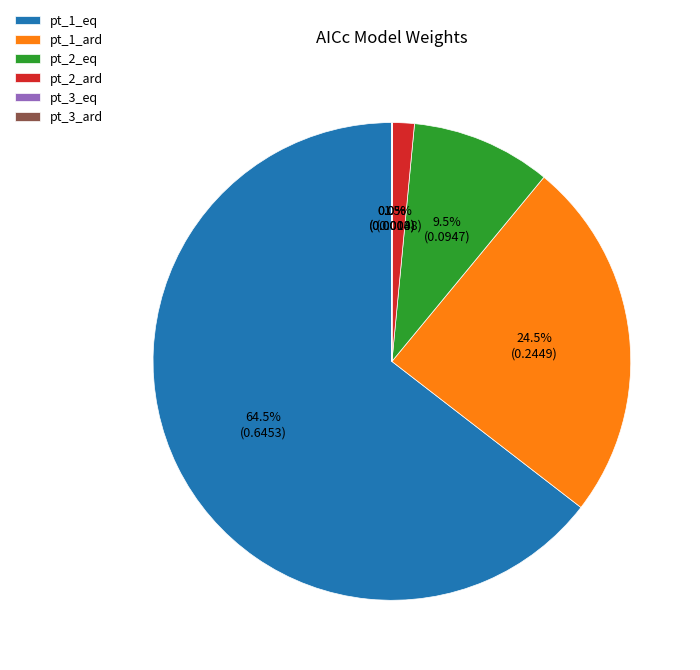

Is pt_1_eq the majority of the pie?

Yes